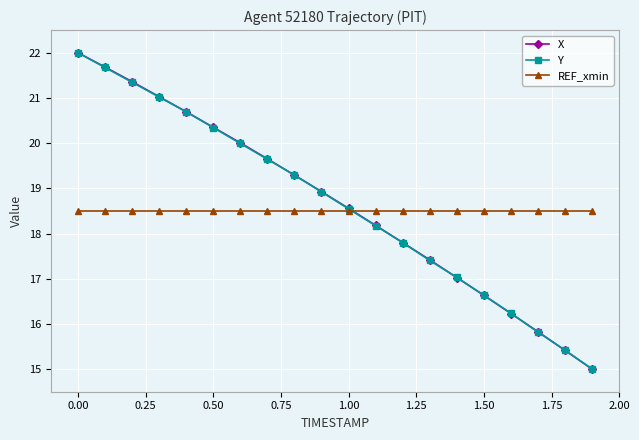

What is the minimum value shown in the chart?

15.0